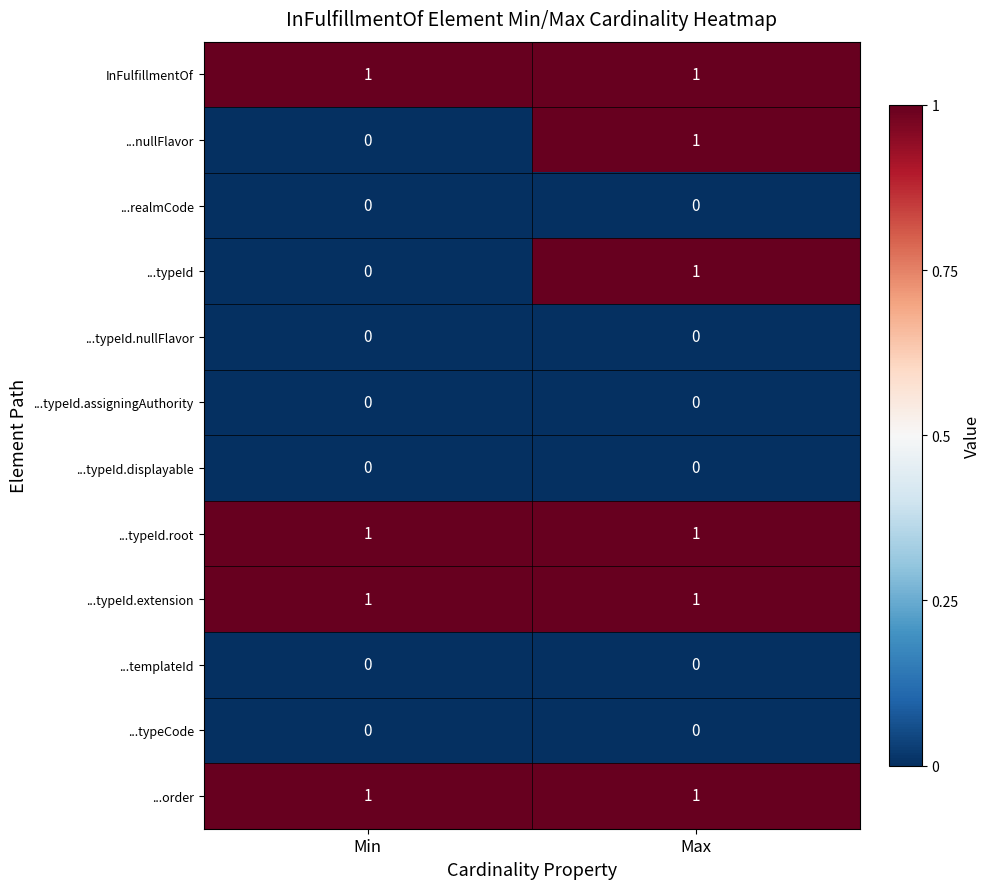

At which category is the sum across all series the highest?

Max